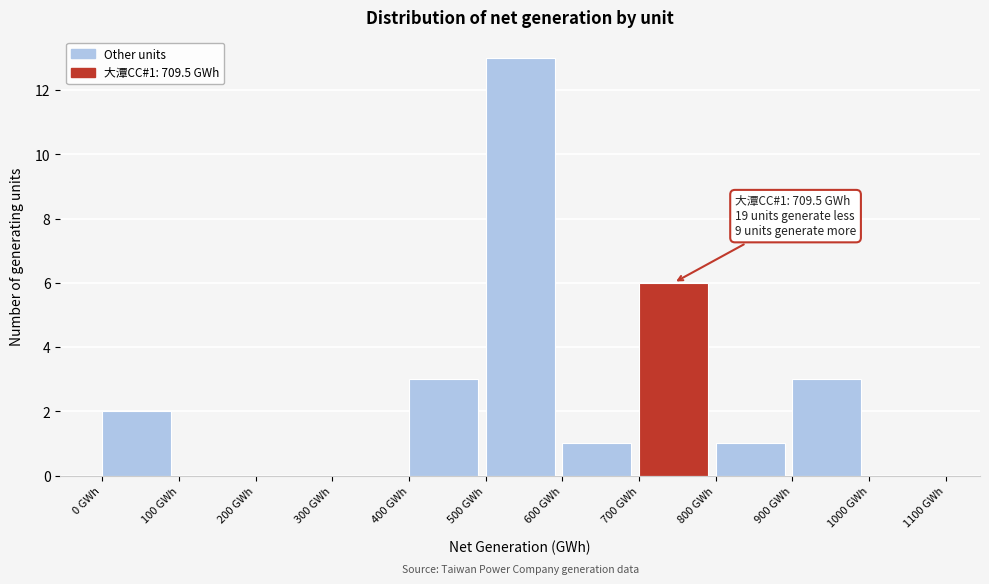

Which range on the x-axis has the tallest bar?

500 to 600